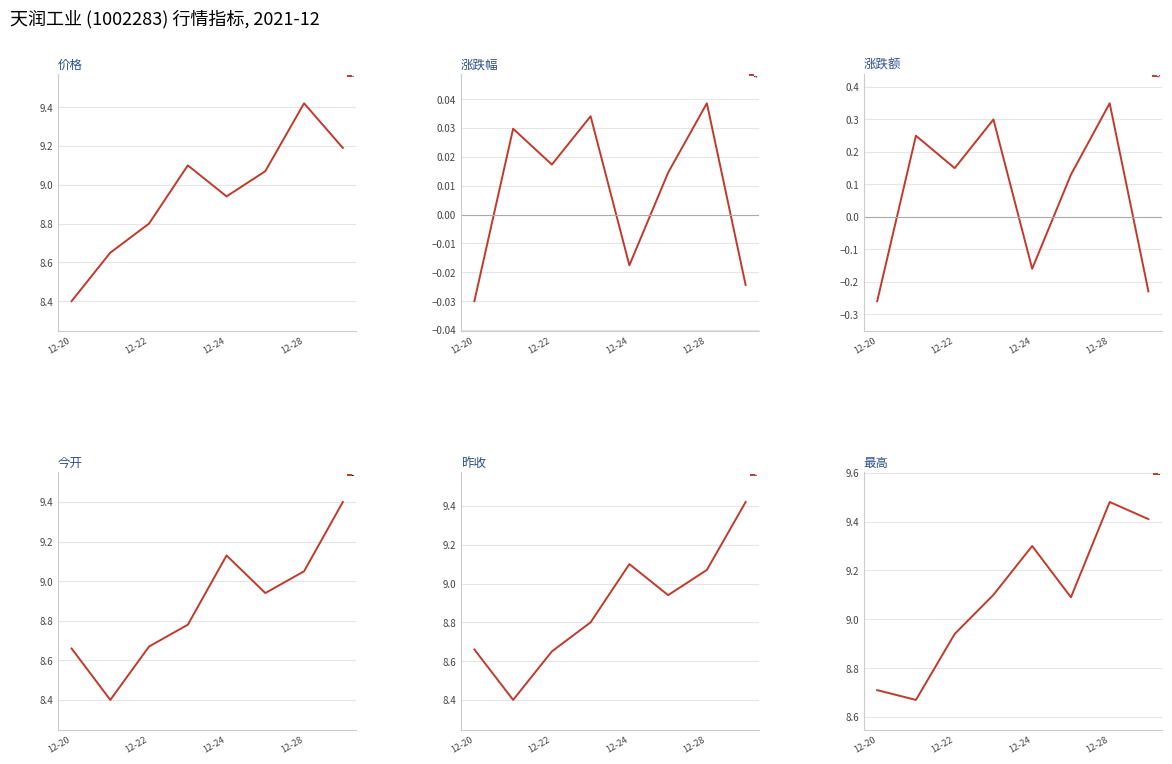

Which category has the lowest value in the 涨跌额 series?

12-20